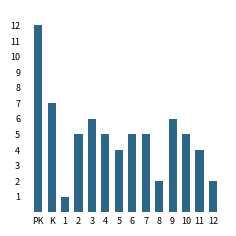

What is the sum of the values at 3 and 1?

7